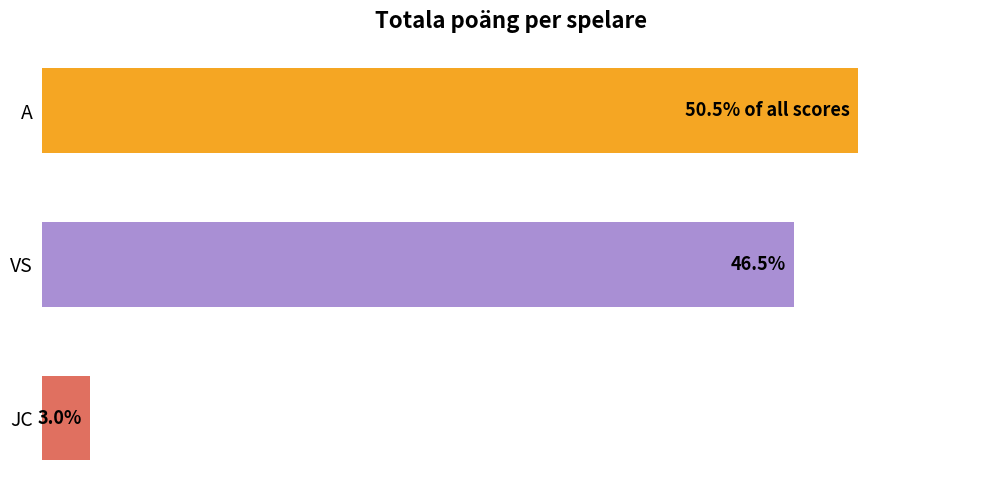

Where is the data nearest to the value 26?

VS